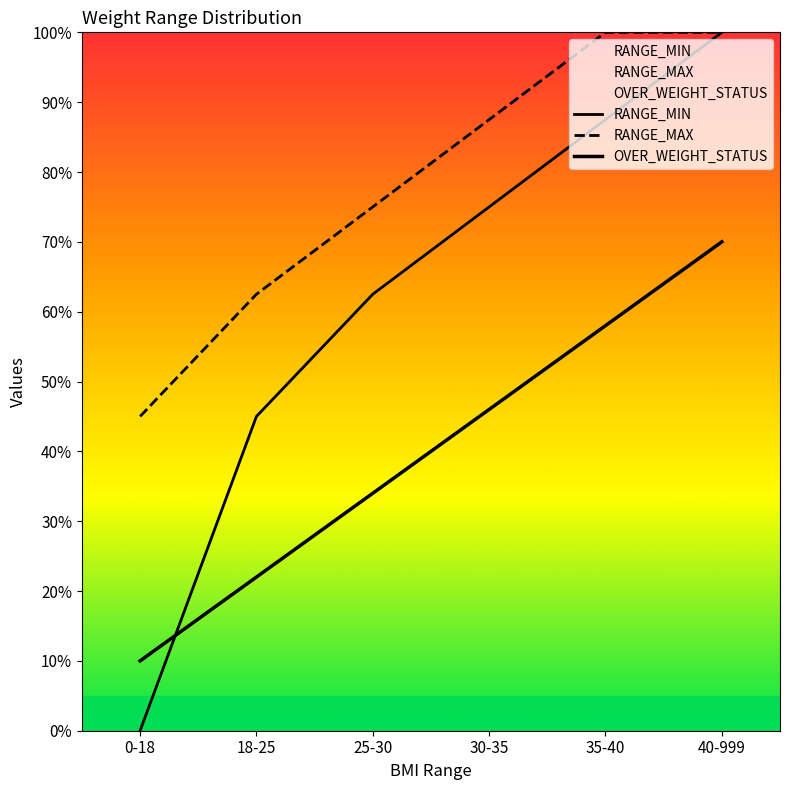

Does the chart display data point markers on the line(s)?

No